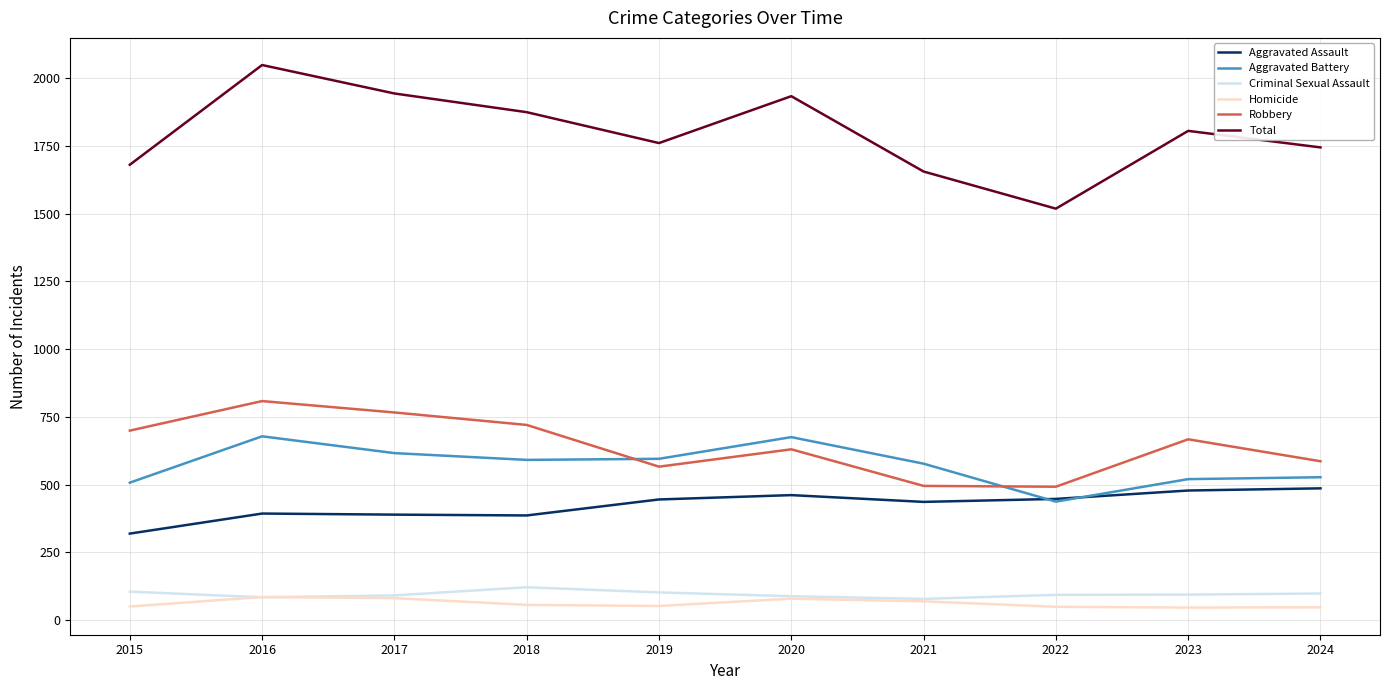

Is it true that Total equals 1680 at 2015?

True